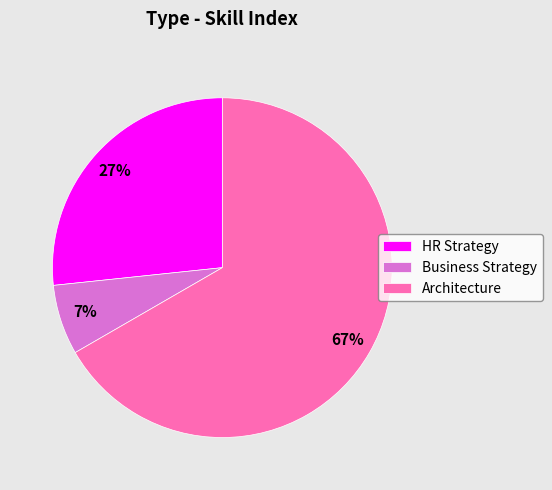

What percentage is the Business Strategy slice, to the nearest percent?

7%